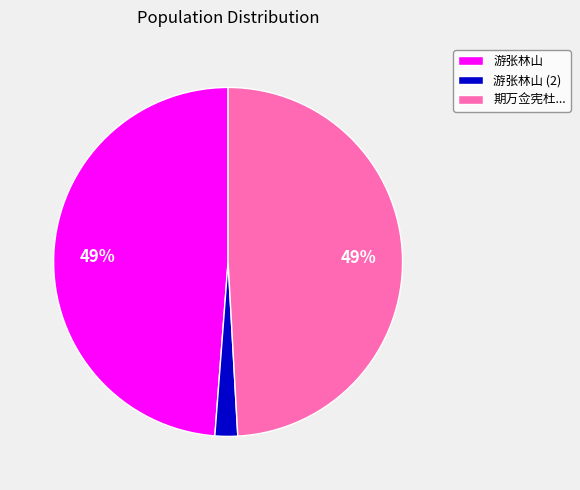

To the nearest percent, what is the difference between the largest and smallest slice percentages?

47%